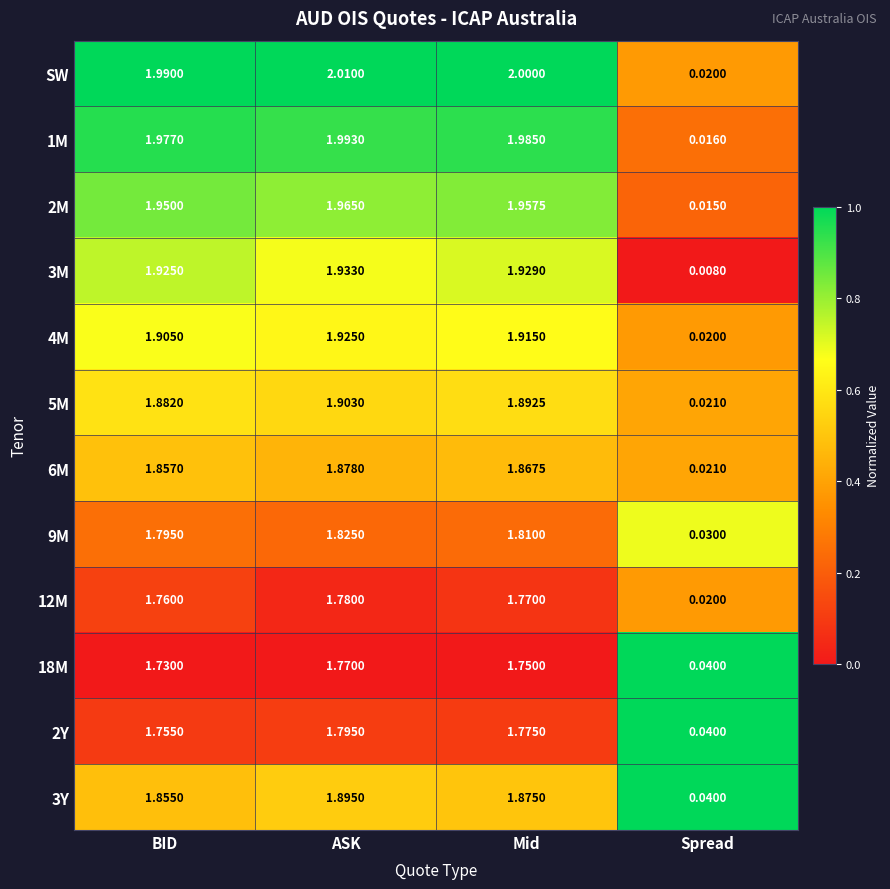

At which label is 12M closest to 0?

Spread